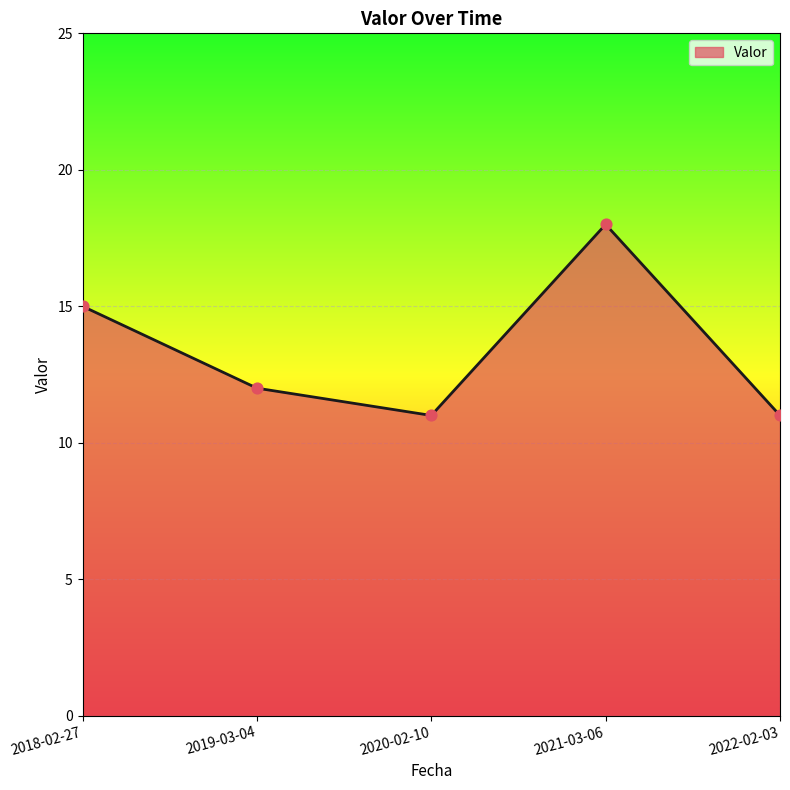

What is the change in value from 2019-03-04 to 2021-03-06?

+6